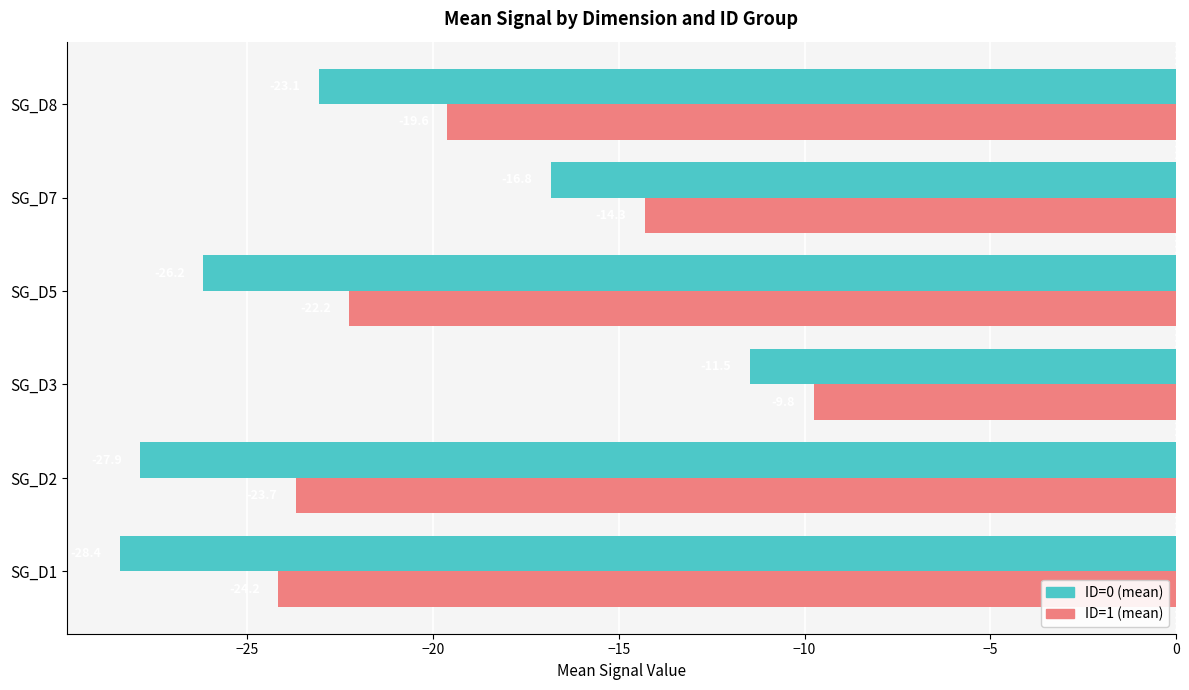

What are all the series names shown in the legend?

ID=0 (mean), ID=1 (mean)